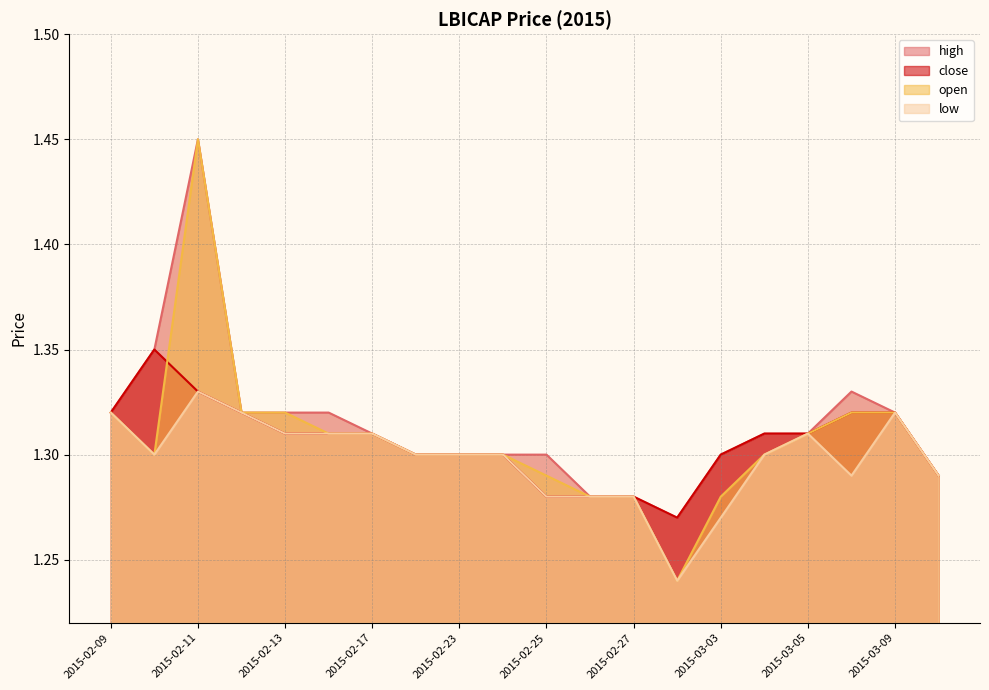

Where is the first local maximum for close?

2015-02-10